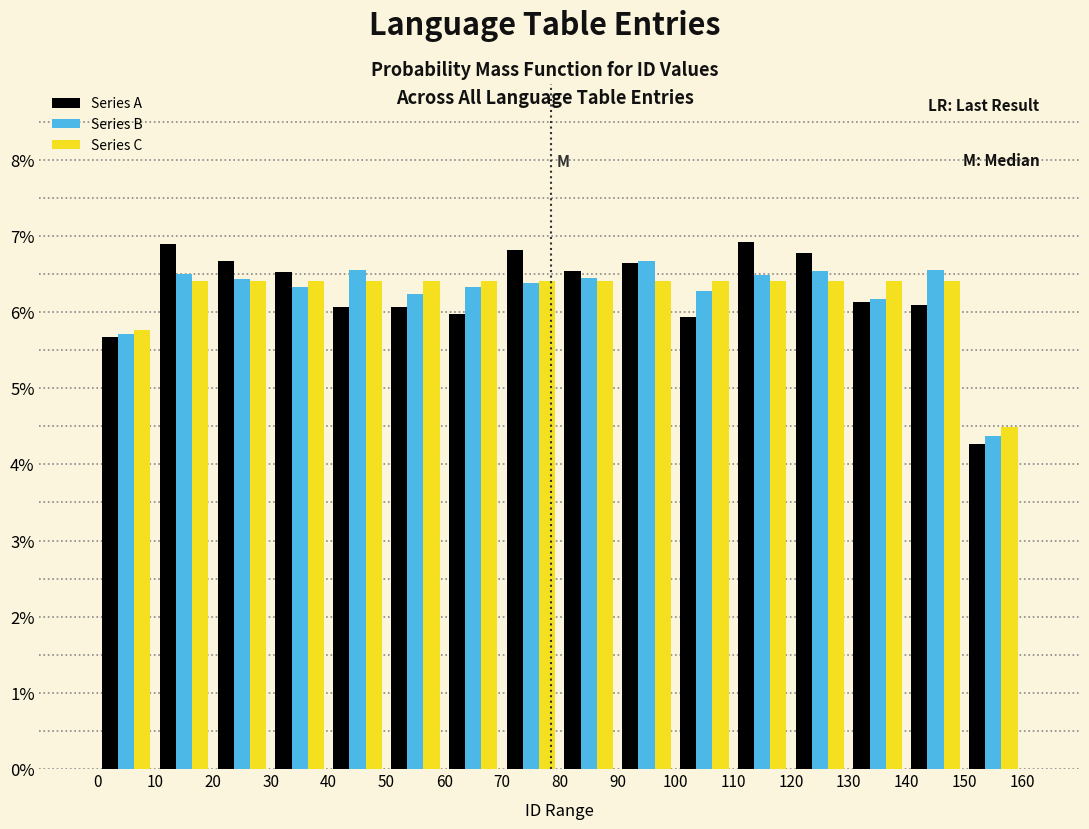

What is the height of the Series C bar covering 90 to 100 on the x-axis? The values are not printed on the chart, so give them approximately, as read against the axis.

6.4